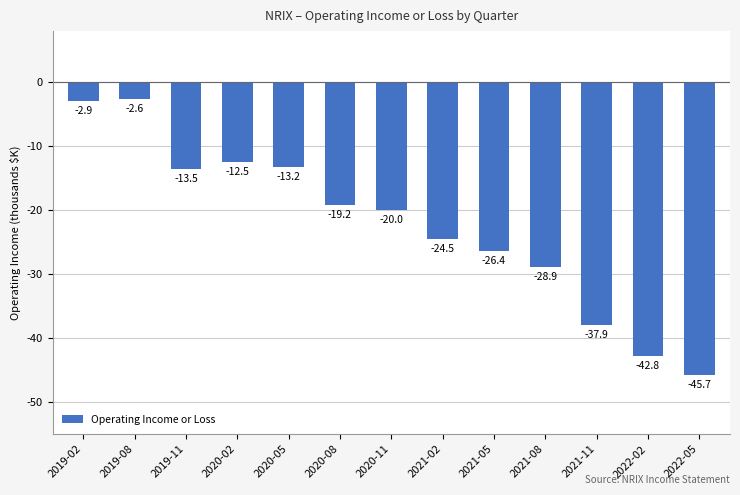

True or false: the data shows -66.8 at 2022-05.

False